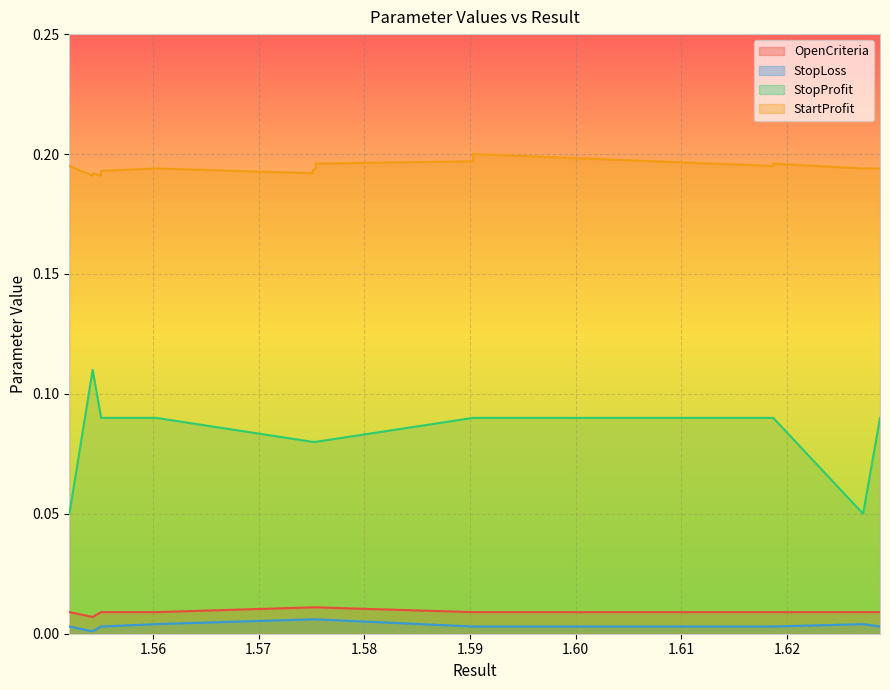

Is it true that StartProfit equals 0.3 at 19?

False